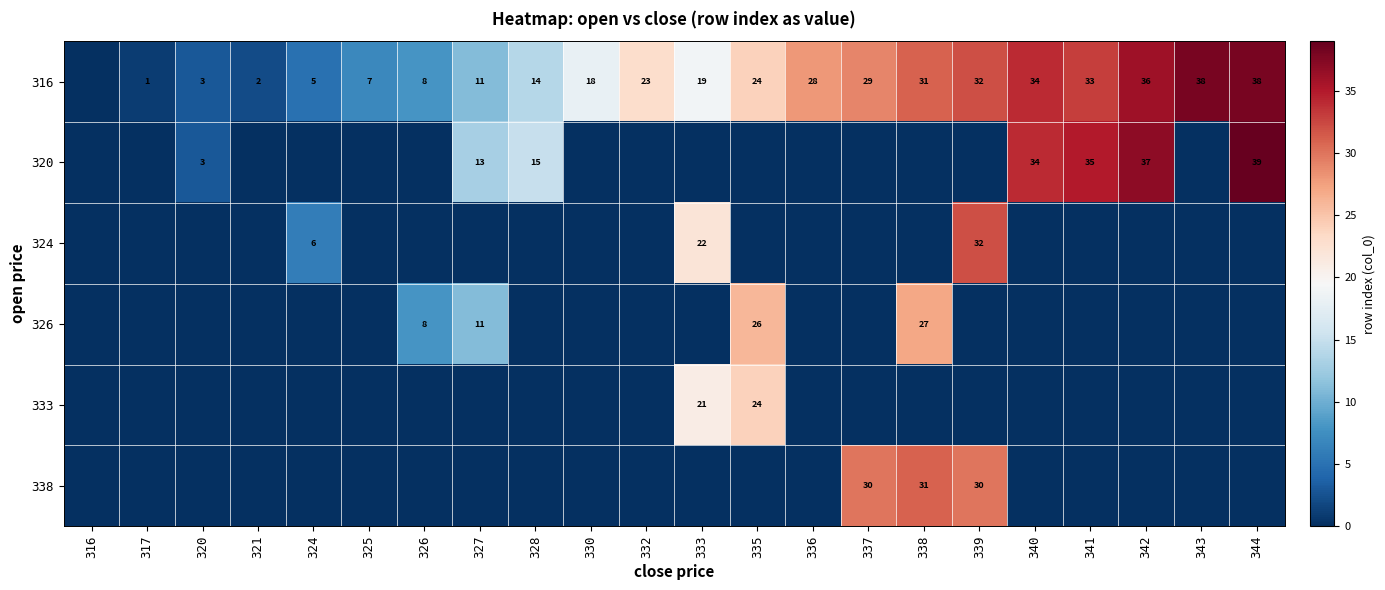

The value of 333 at 333 is 21. True or false?

True